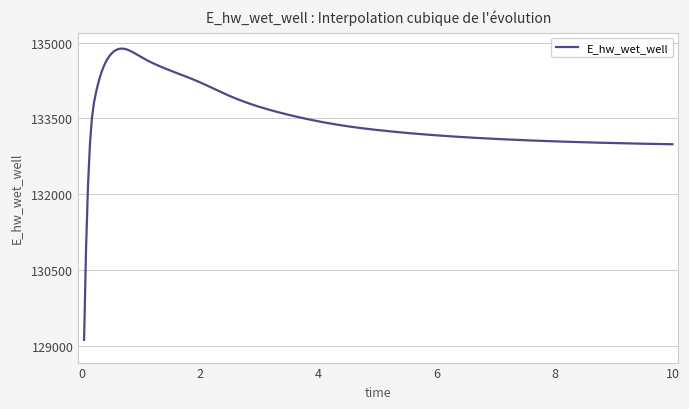

What is the maximum value shown in the chart?

134883.1